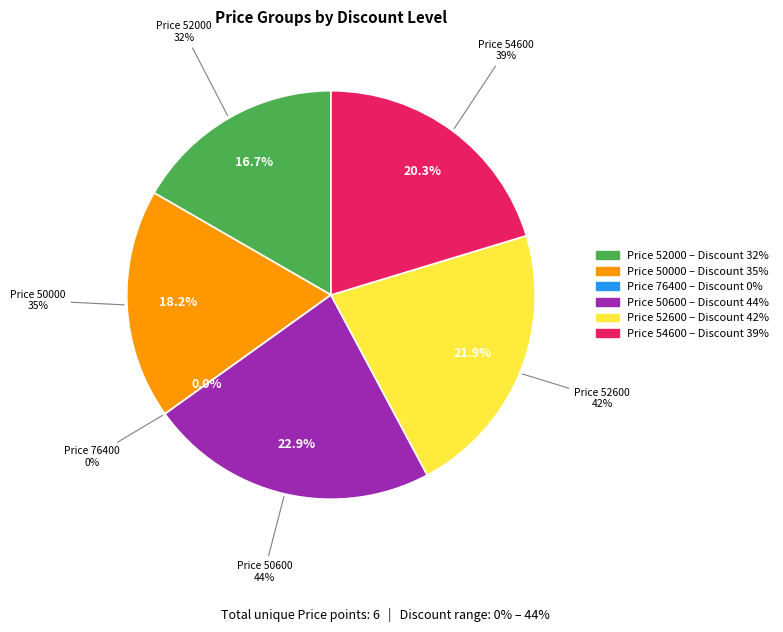

What percentage is NOT represented by 50000 (Discount 35%)?

81.8%